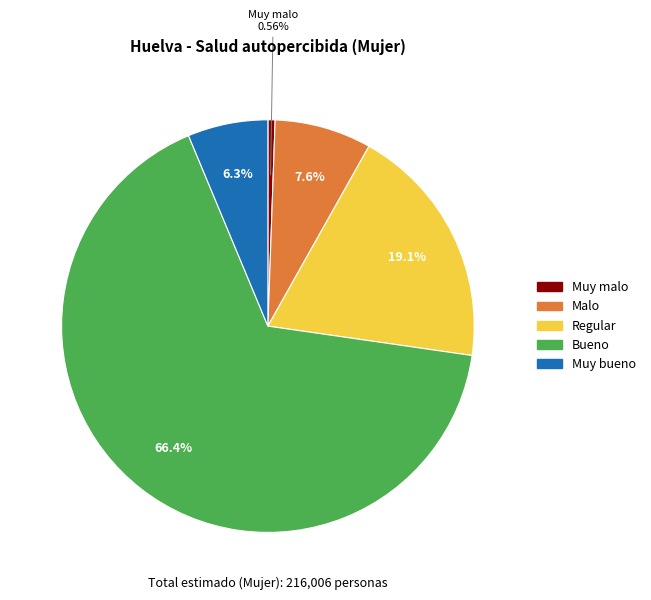

Approximately how many times larger is the value at Muy bueno compared to Muy malo?

11.2